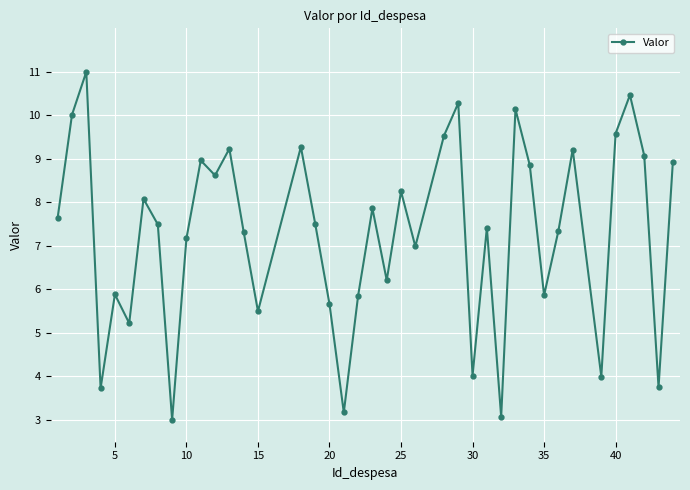

What is the value of the 11th point from the left?

9.0